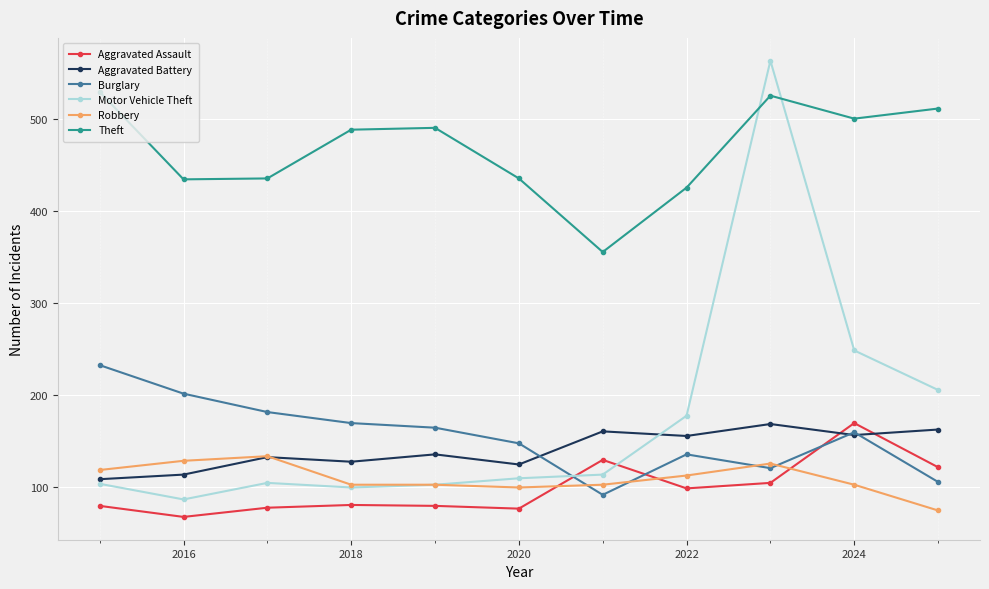

Which series has the largest range (max minus min)?

Motor Vehicle Theft